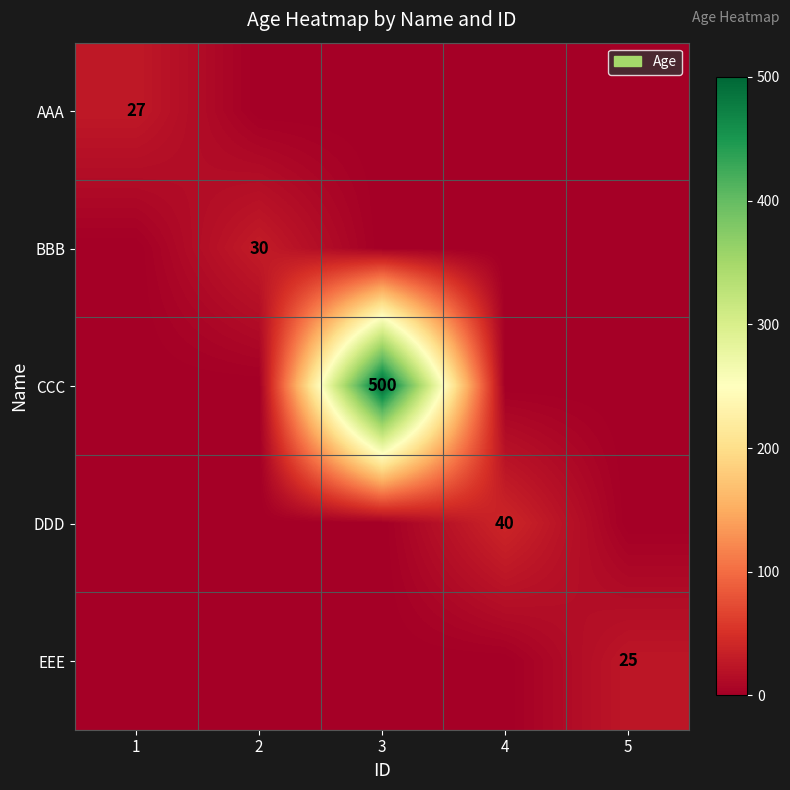

The value of AAA at 1 is 16. True or false?

False